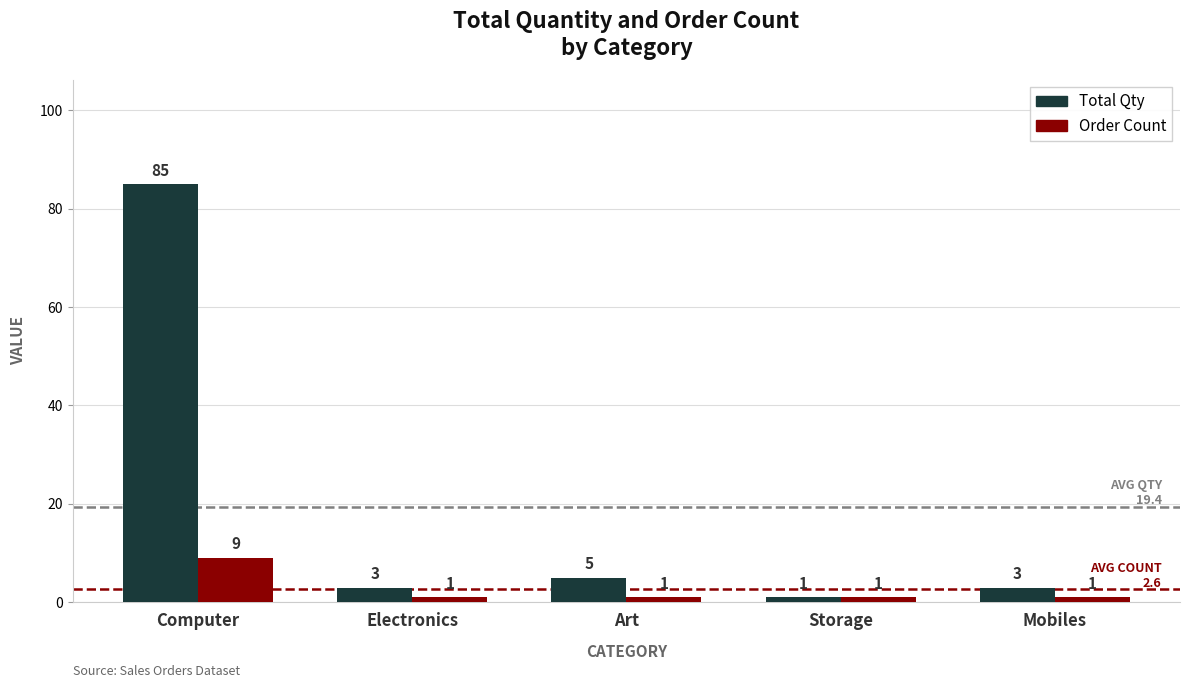

What is the label of the 4th bar from the right?

Electronics